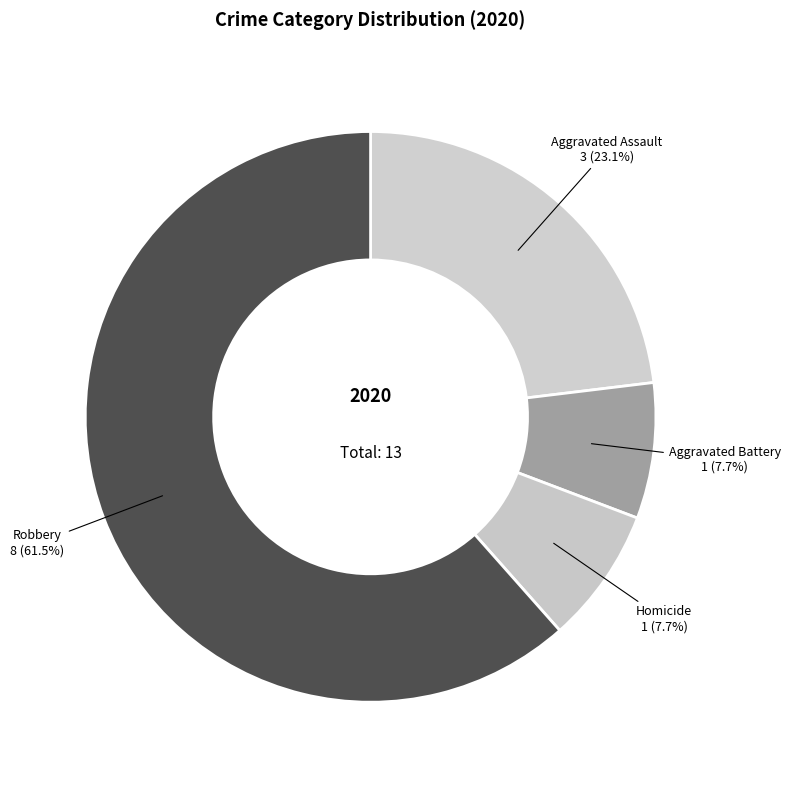

How many slices are in this pie chart?

4